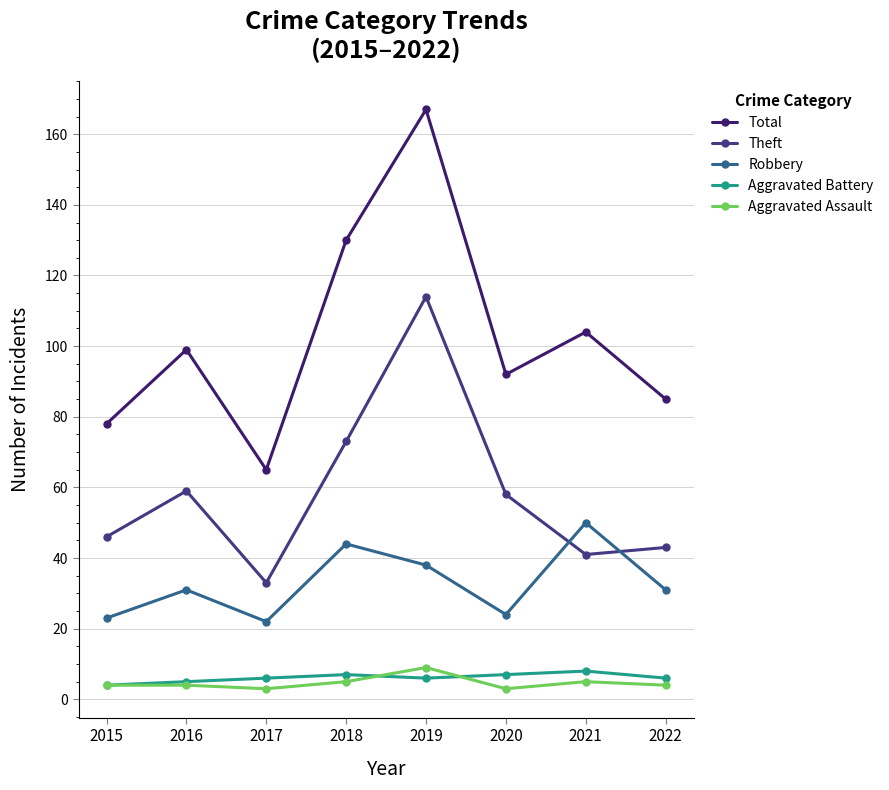

Which label corresponds to the smallest value in the chart?

2017